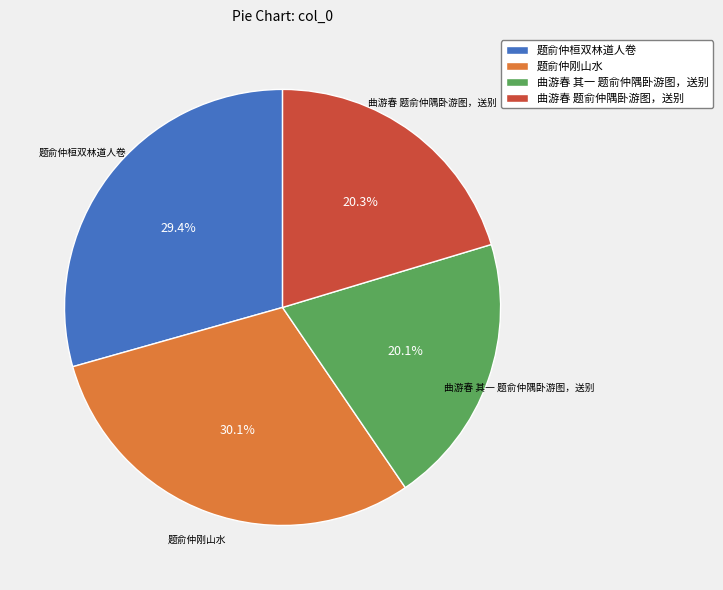

Which category has the biggest portion of the pie?

题俞仲刚山水